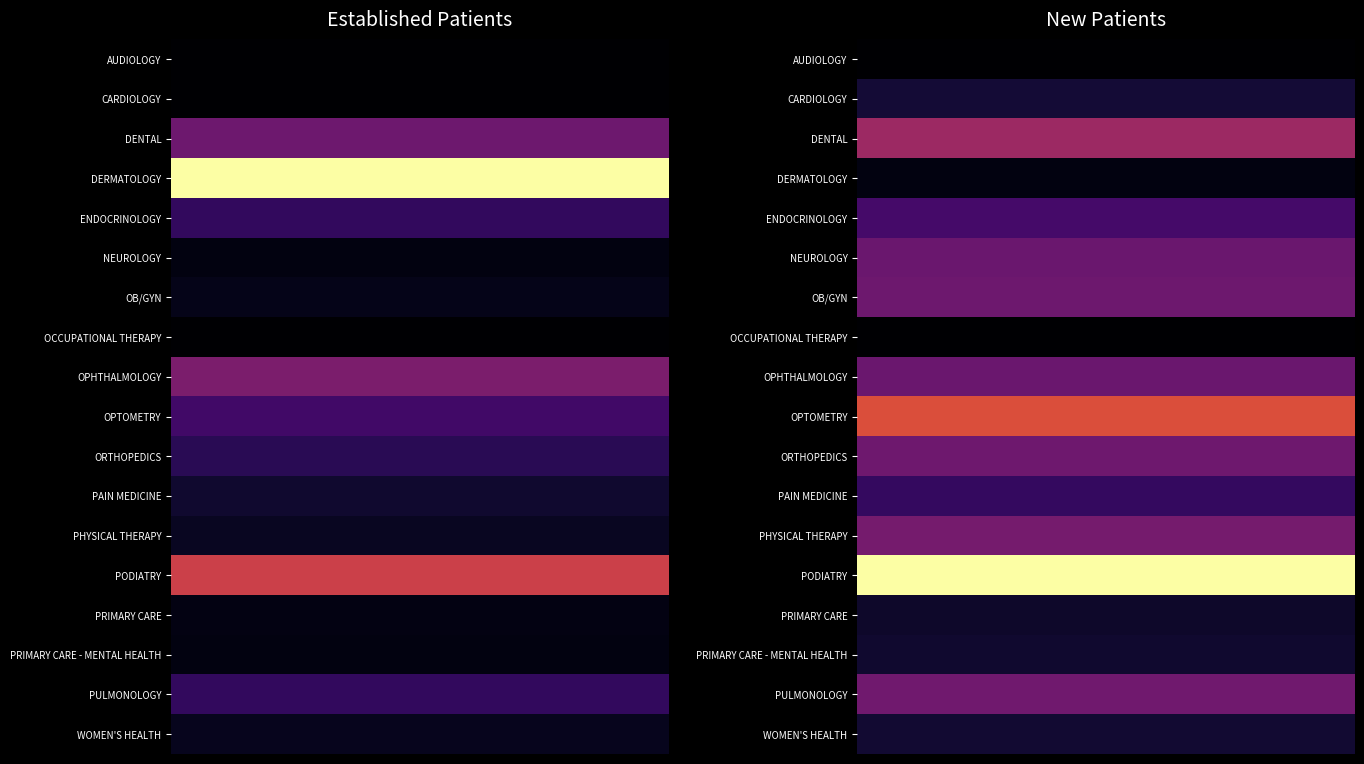

How many series are shown in this chart?

18